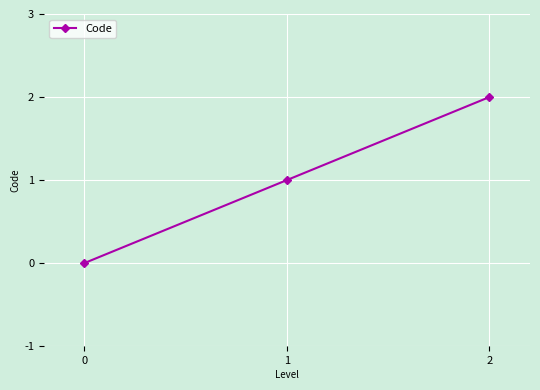

Reading left to right, extract all data points from this chart.

0	1	2